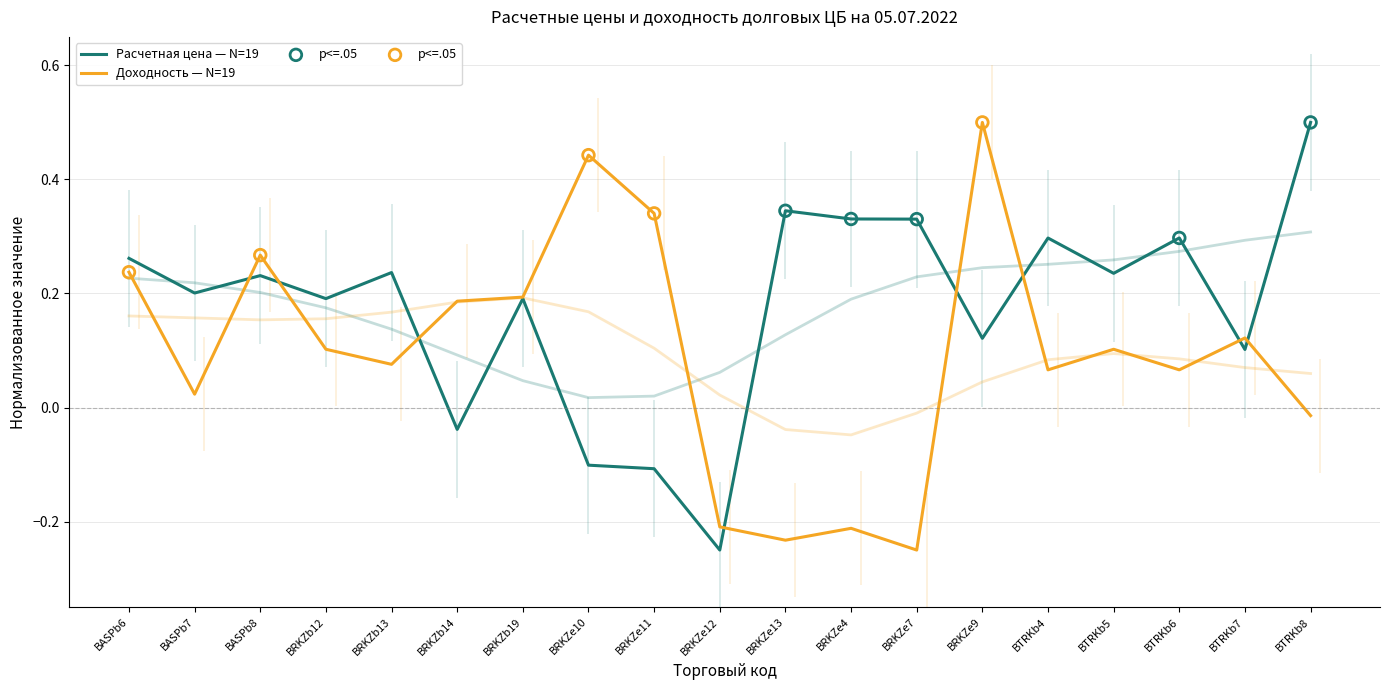

Which series reaches the maximum Y coordinate?

Расчетная цена (долговые)